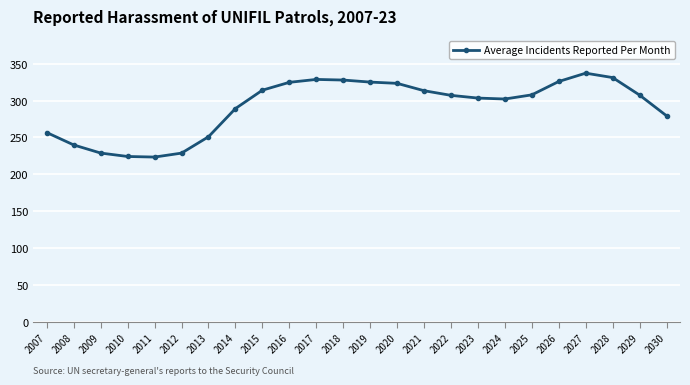

What is the change in value from 2016 to 2023?

-21.4